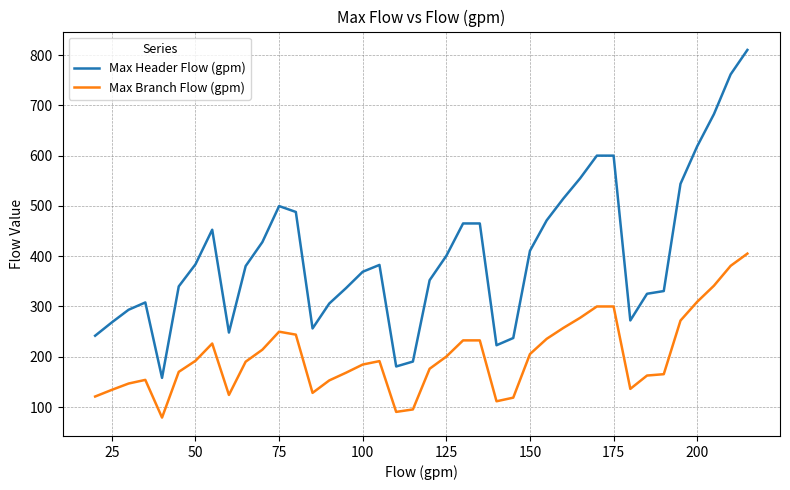

Rank the series by their average value, from highest to lowest.

Max Header Flow (gpm), Max Branch Flow (gpm)